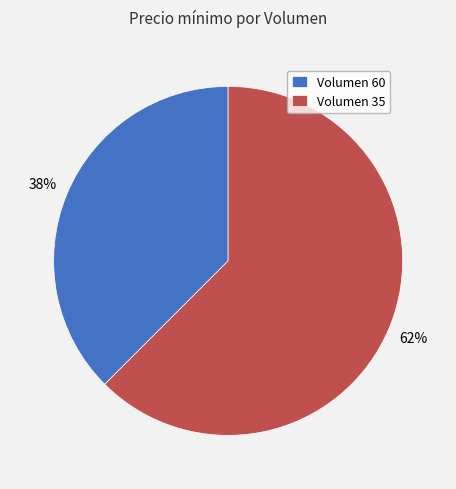

To the nearest percent, what is the average slice percentage?

50%